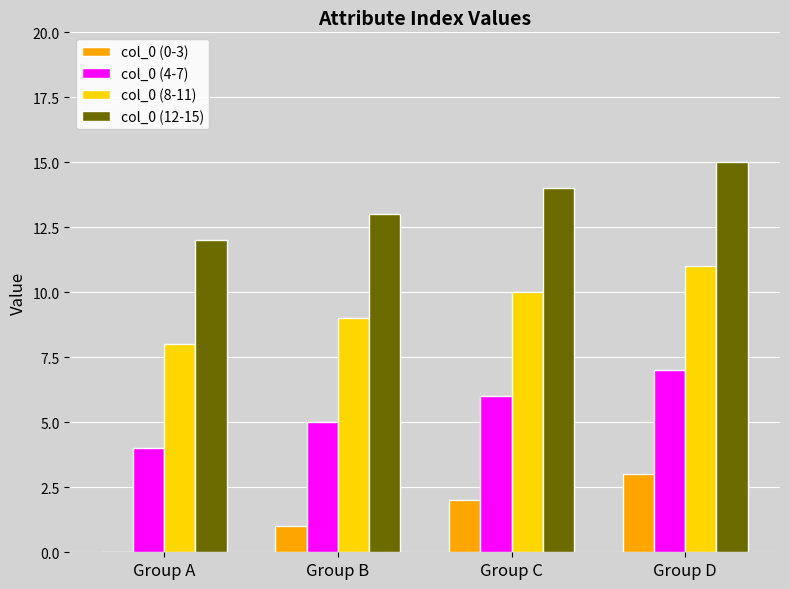

Is it true that col_0 (12-15) equals 14 at Group C?

True